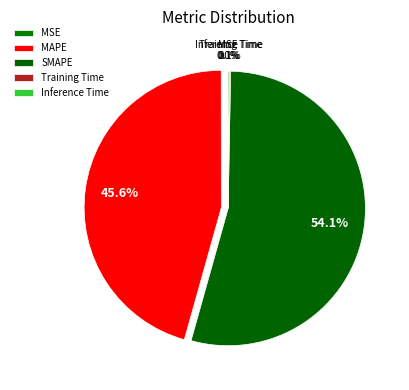

Which slice is the largest?

SMAPE